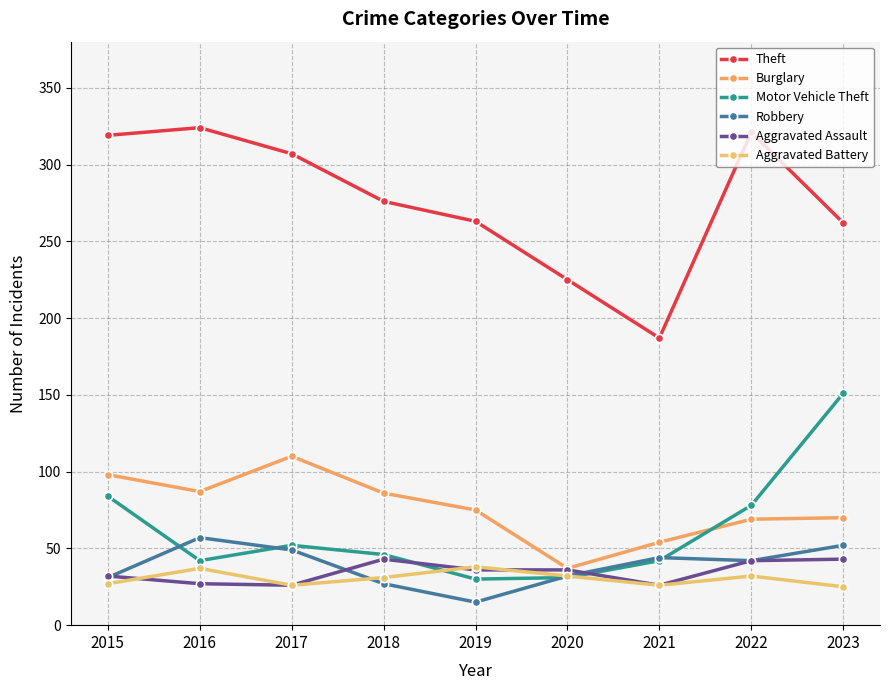

Reading right to left, what are all the values shown in this chart?

Theft: 2023=262	2022=321	2021=187	2020=225	2019=263	2018=276	2017=307	2016=324	2015=319
Burglary: 2023=70	2022=69	2021=54	2020=37	2019=75	2018=86	2017=110	2016=87	2015=98
Motor Vehicle Theft: 2023=151	2022=78	2021=42	2020=31	2019=30	2018=46	2017=52	2016=42	2015=84
Robbery: 2023=52	2022=42	2021=44	2020=32	2019=15	2018=27	2017=49	2016=57	2015=31
Aggravated Assault: 2023=43	2022=42	2021=26	2020=36	2019=36	2018=43	2017=26	2016=27	2015=32
Aggravated Battery: 2023=25	2022=32	2021=26	2020=32	2019=38	2018=31	2017=26	2016=37	2015=27